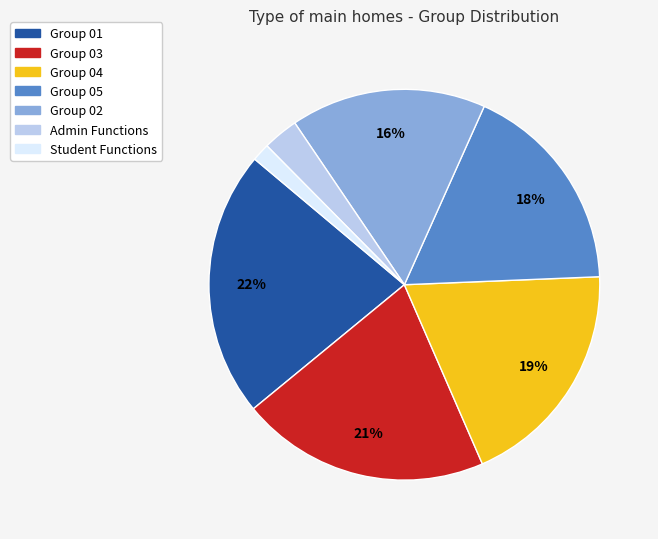

Which slice is the largest?

Group 01